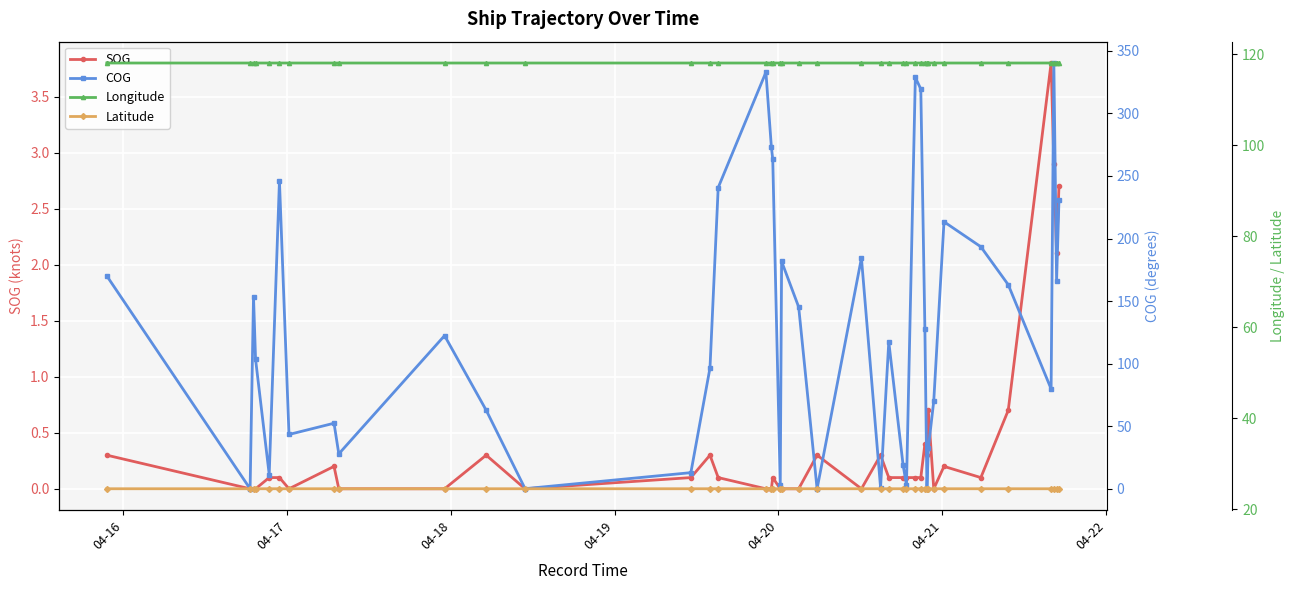

Which series has the largest range (max minus min)?

COG